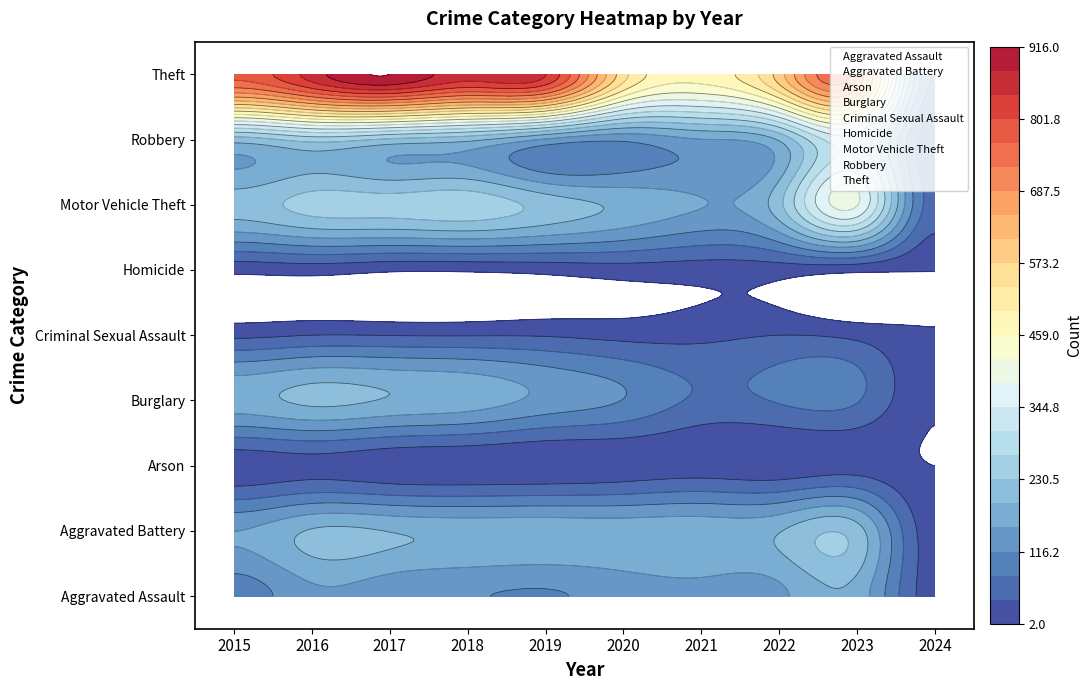

Reading left to right, extract all data points from this chart.

Aggravated Assault: 2015=95	2016=146	2017=131	2018=119	2019=113	2020=131	2021=142	2022=146	2023=177	2024=22
Aggravated Battery: 2015=154	2016=196	2017=191	2018=183	2019=182	2020=180	2021=182	2022=190	2023=209	2024=20
Arson: 2015=15	2016=25	2017=12	2018=8	2019=6	2020=12	2021=17	2022=11	2023=21	2024=2
Burglary: 2015=178	2016=201	2017=189	2018=176	2019=143	2020=115	2021=71	2022=82	2023=81	2024=5
Criminal Sexual Assault: 2015=31	2016=40	2017=39	2018=38	2019=37	2020=28	2021=30	2022=40	2023=29	2024=4
Homicide: 2015=13	2016=18	2017=8	2018=8	2019=14	2020=22	2021=20	2022=20	2023=12	2024=3
Motor Vehicle Theft: 2015=211	2016=245	2017=247	2018=256	2019=216	2020=184	2021=156	2022=219	2023=385	2024=62
Robbery: 2015=212	2016=247	2017=224	2018=204	2019=150	2020=124	2021=153	2022=198	2023=317	2024=50
Theft: 2015=774	2016=858	2017=916	2018=856	2019=841	2020=550	2021=474	2022=593	2023=693	2024=113